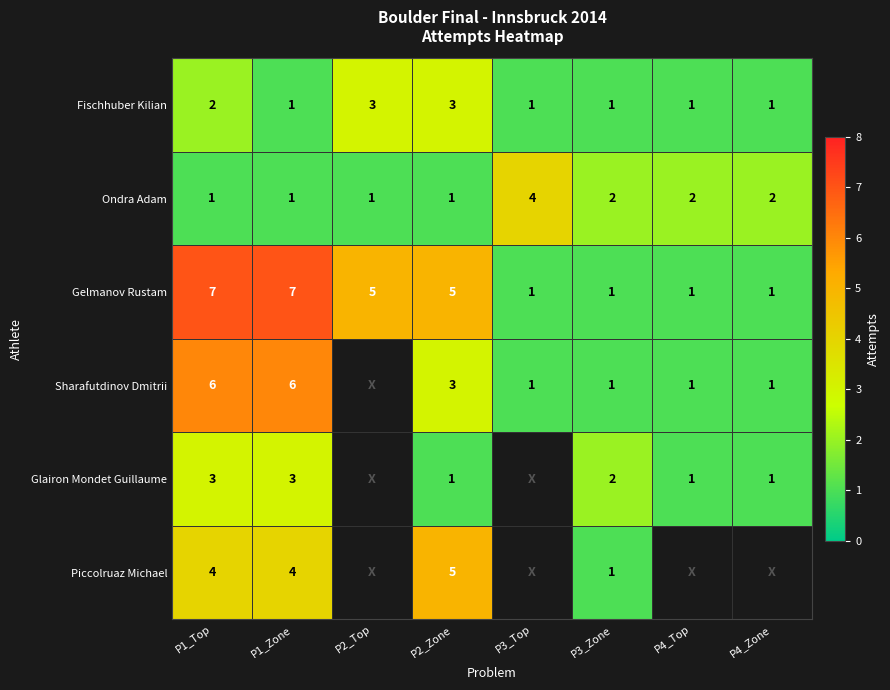

At how many categories does at least one series exceed 4?

4